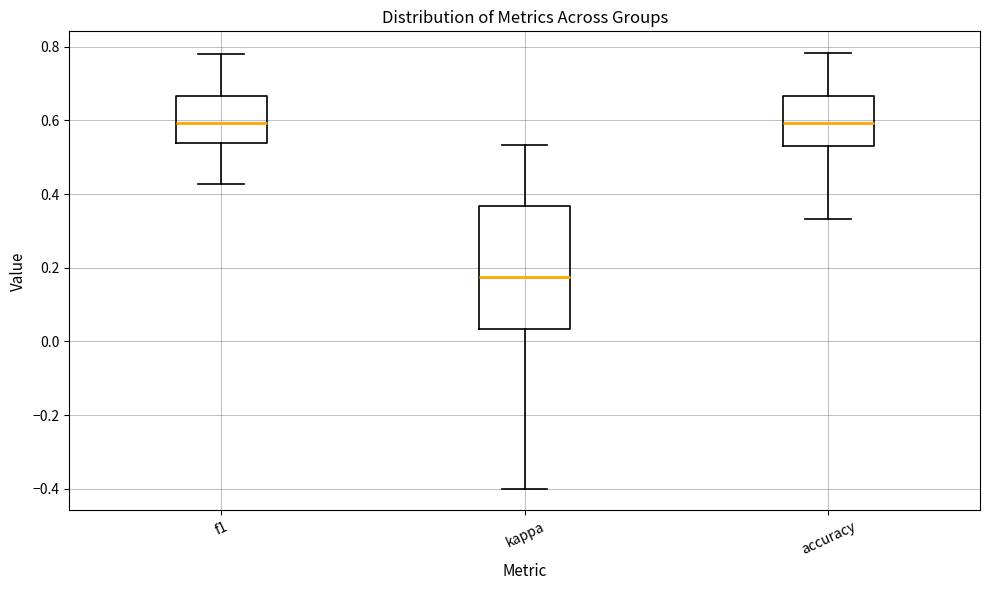

Where does the median line of the box for accuracy sit on the y-axis? The values are not printed on the chart, so give them approximately, as read against the axis.

0.60